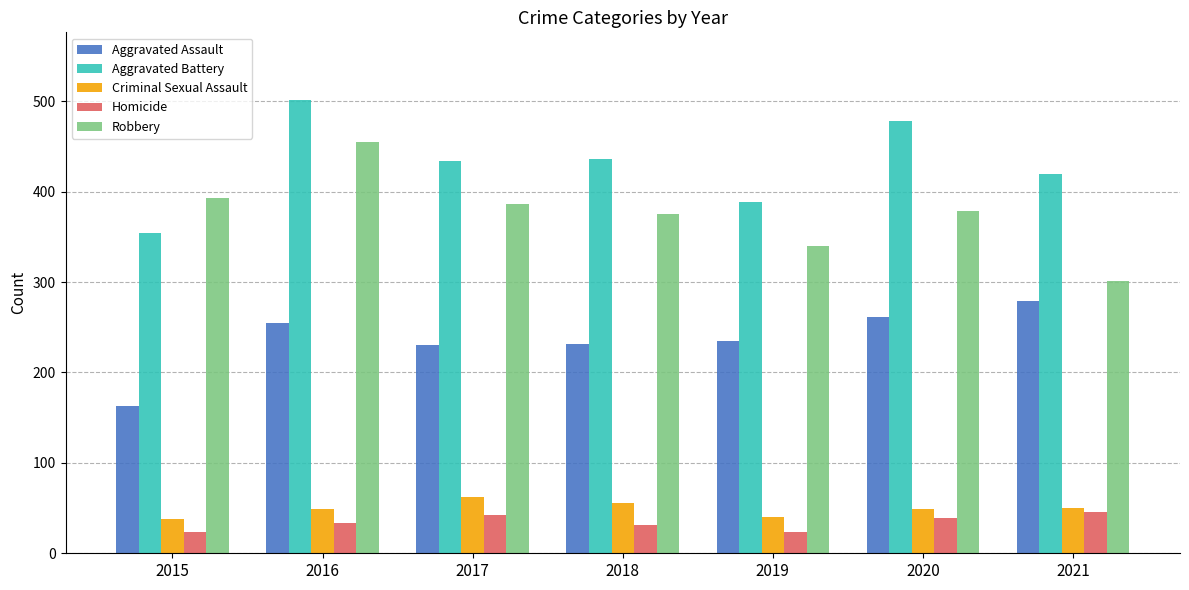

The value of Aggravated Battery at 2019 is 658. True or false?

False